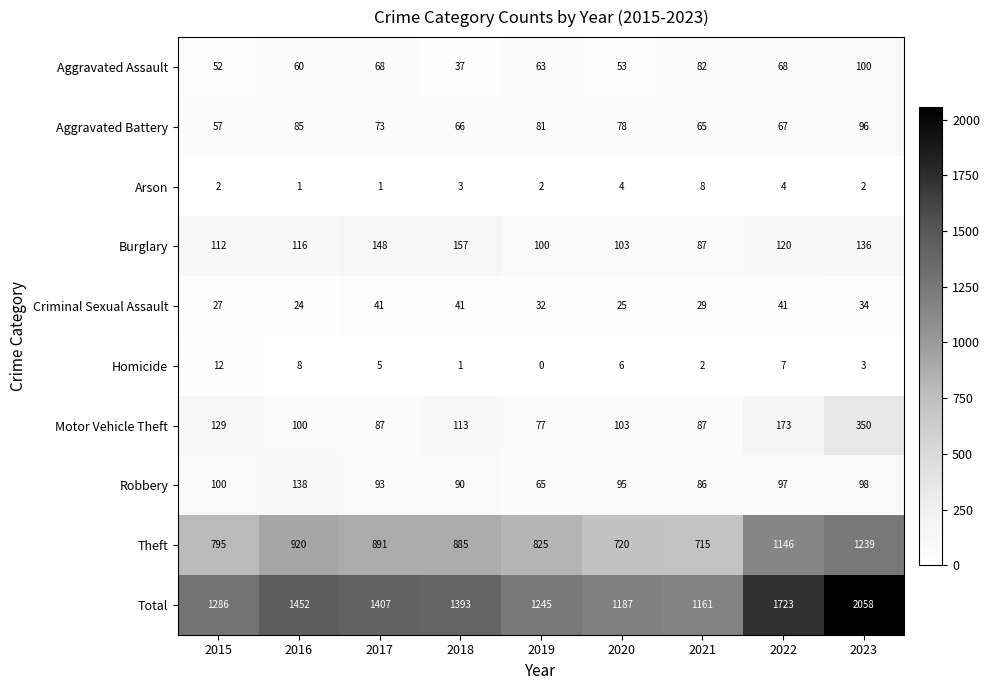

Where does the Robbery series first go above 95?

2015